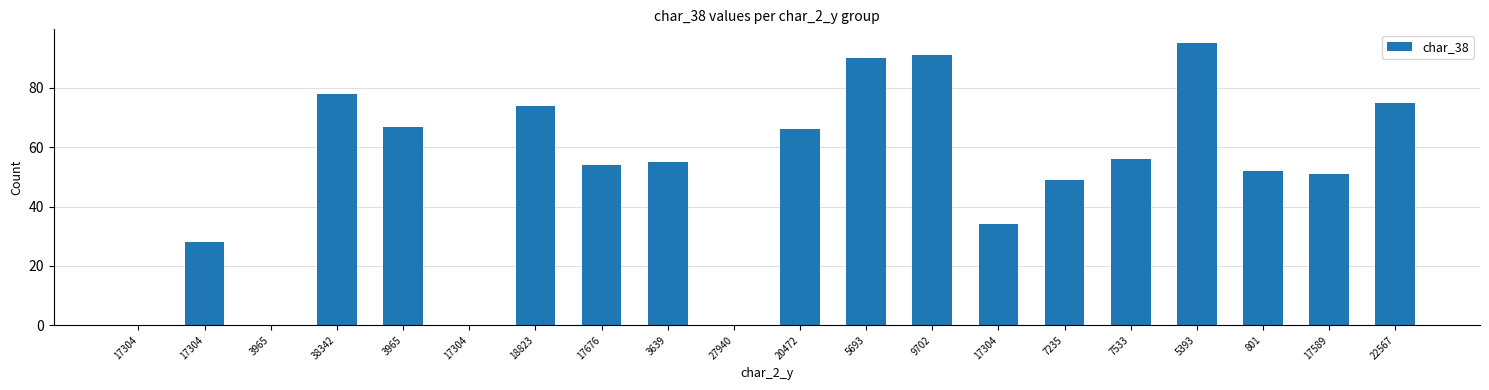

Where does the data first go above 55?

38342